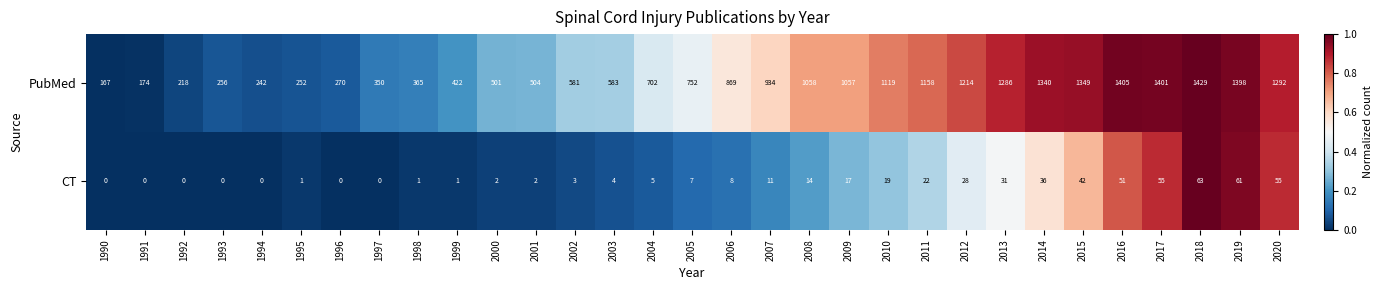

What is the spread (max minus min) of values at 2013?

1255